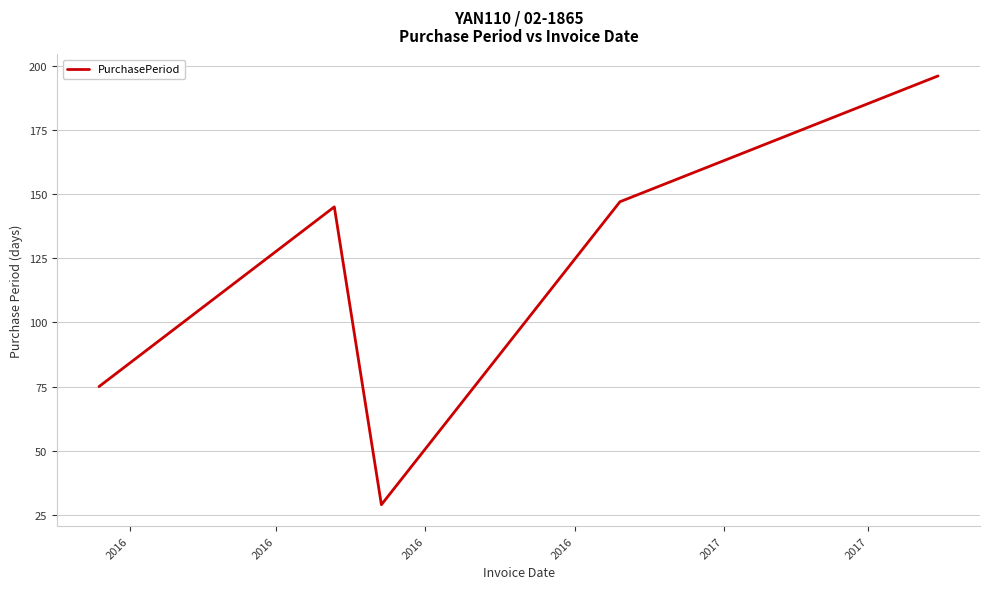

Count the number of data series in this chart.

1